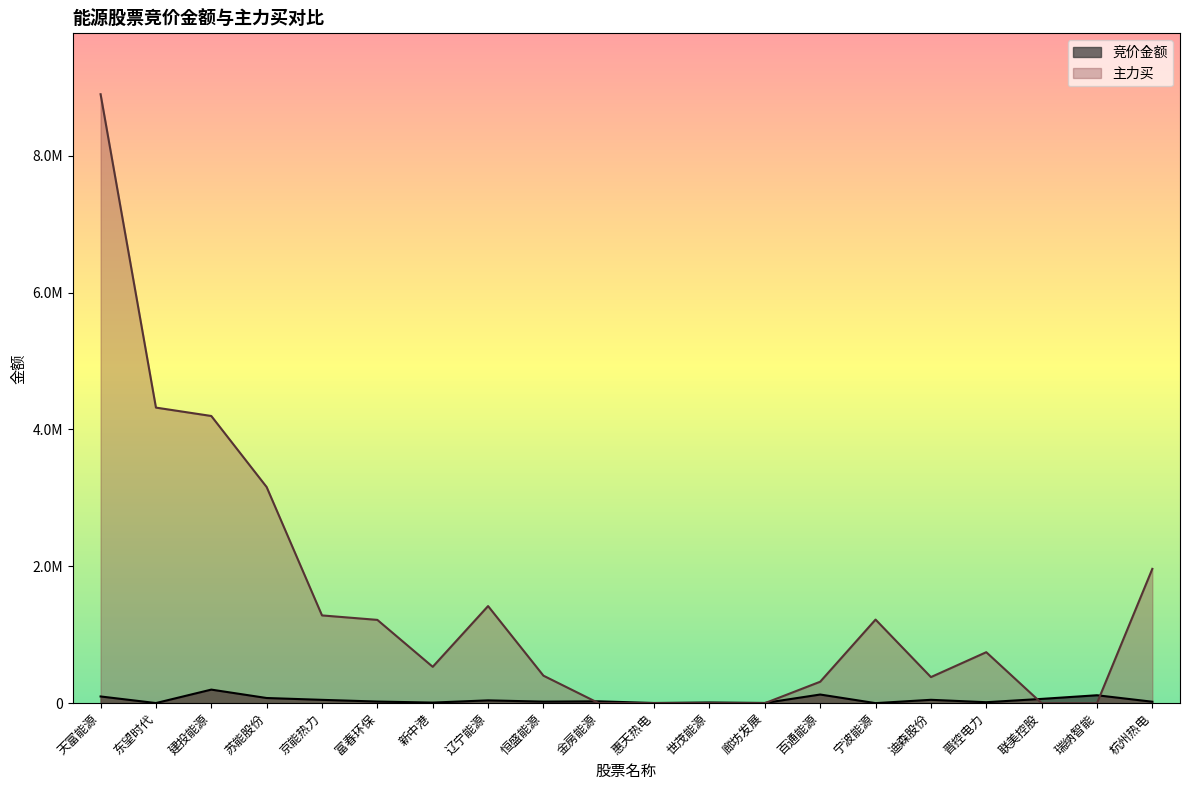

At which category does 竞价金额 reach its first local peak?

建投能源